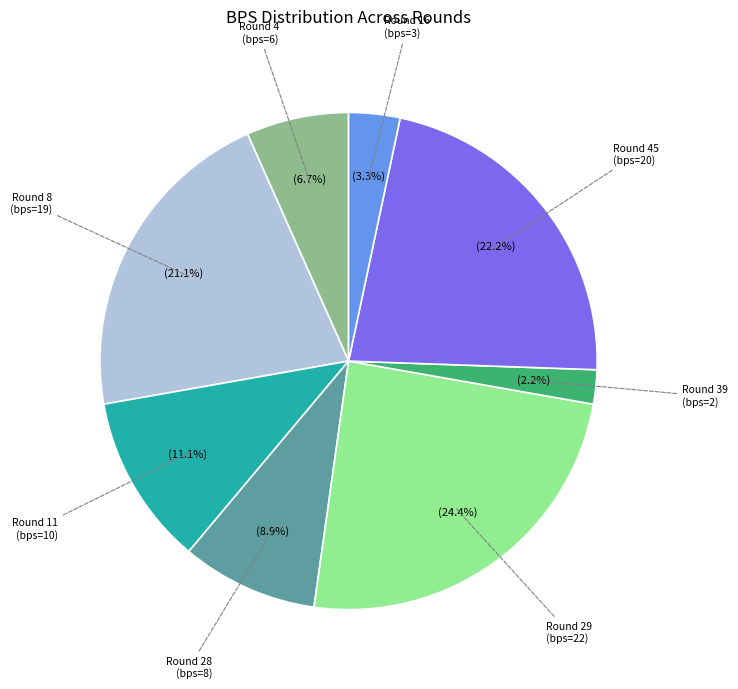

Does any single category account for the majority?

No